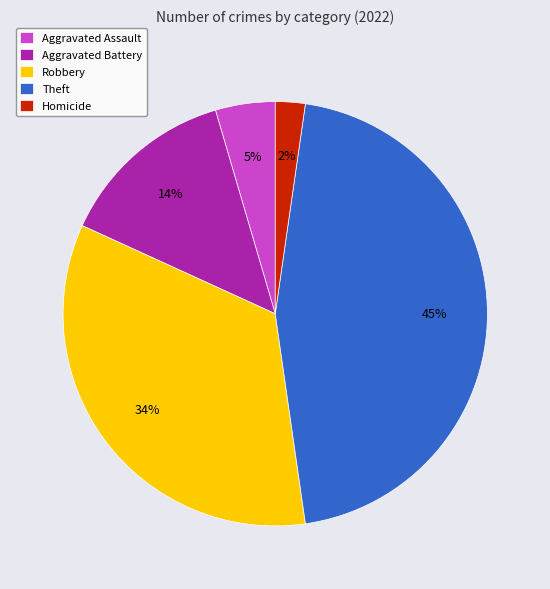

To the nearest percent, what is the average slice percentage?

20%